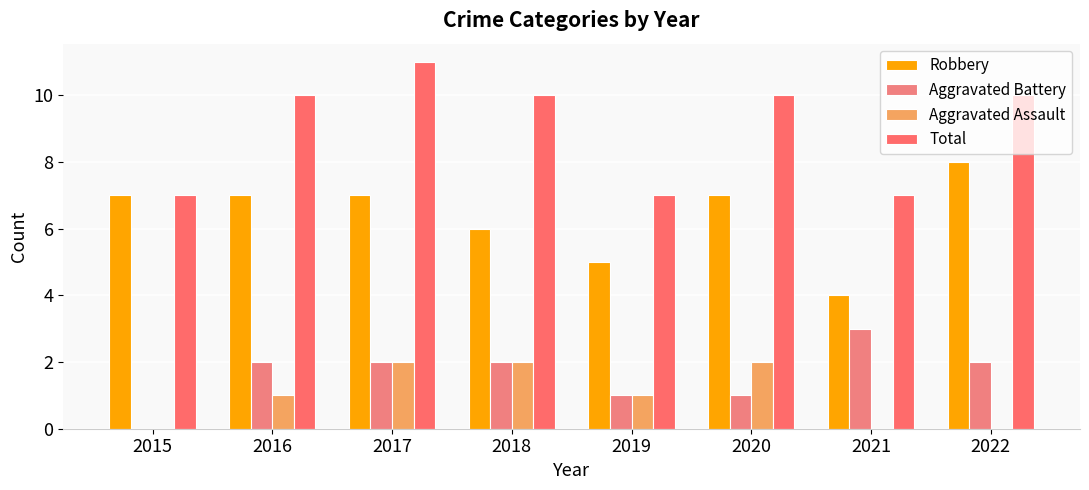

Is the value of Aggravated Assault at 2022 greater than the value of Aggravated Battery at 2018?

No